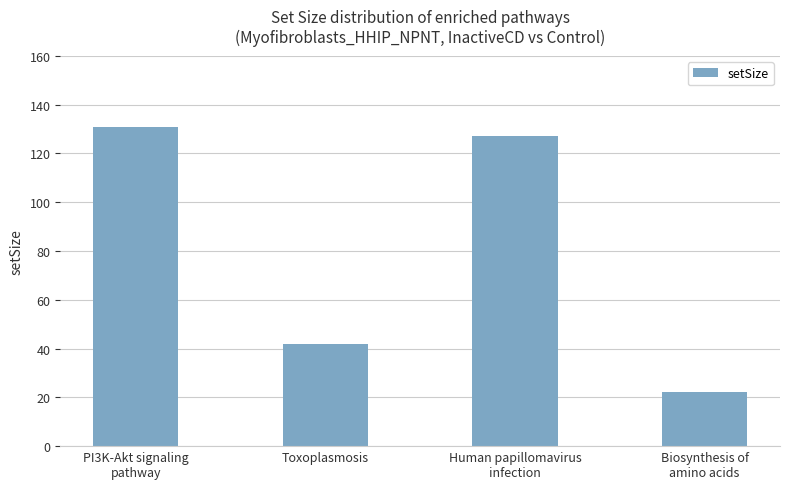

List the labels in order of value, smallest first.

Biosynthesis of
amino acids, Toxoplasmosis, Human papillomavirus
infection, PI3K-Akt signaling
pathway